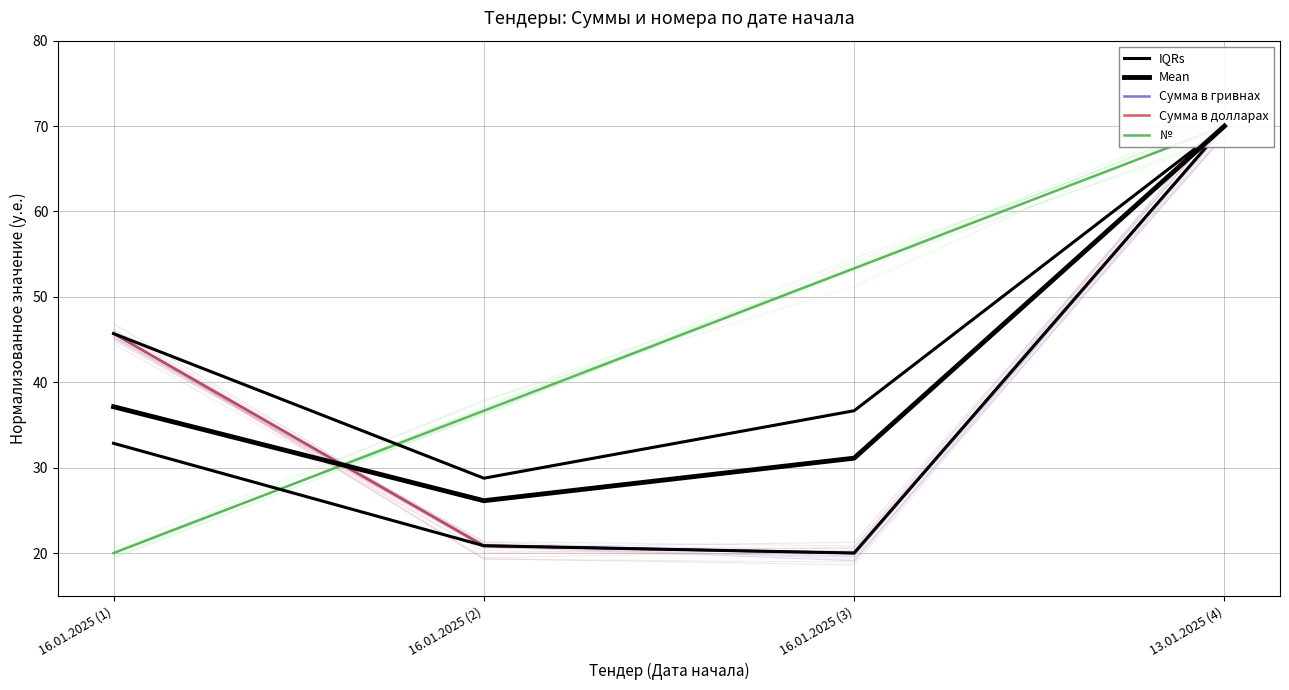

Is the value of Сумма в гривнах at 16.01.2025 (3) greater than the value of IQRs at 13.01.2025 (4)?

No